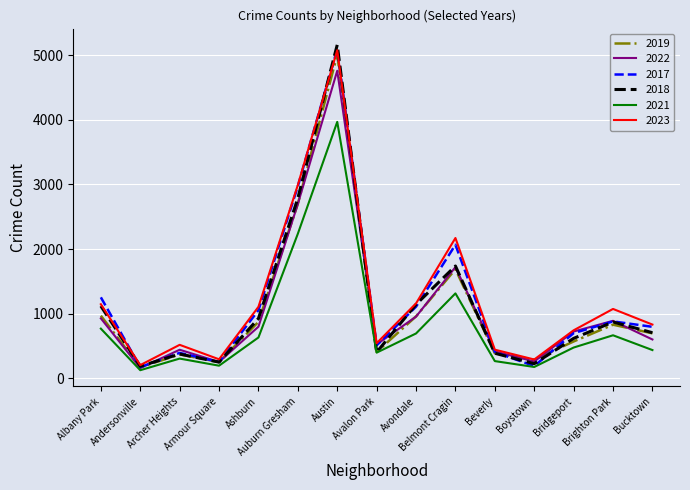

What is the maximum value shown in the chart?

5163